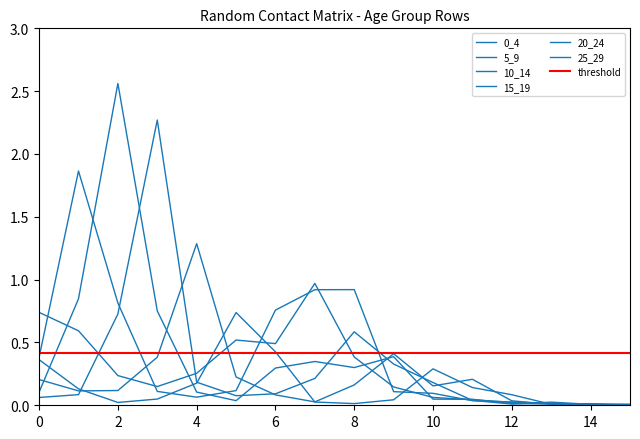

True or false: 25_29 has a value of 0.2 at 11.

False